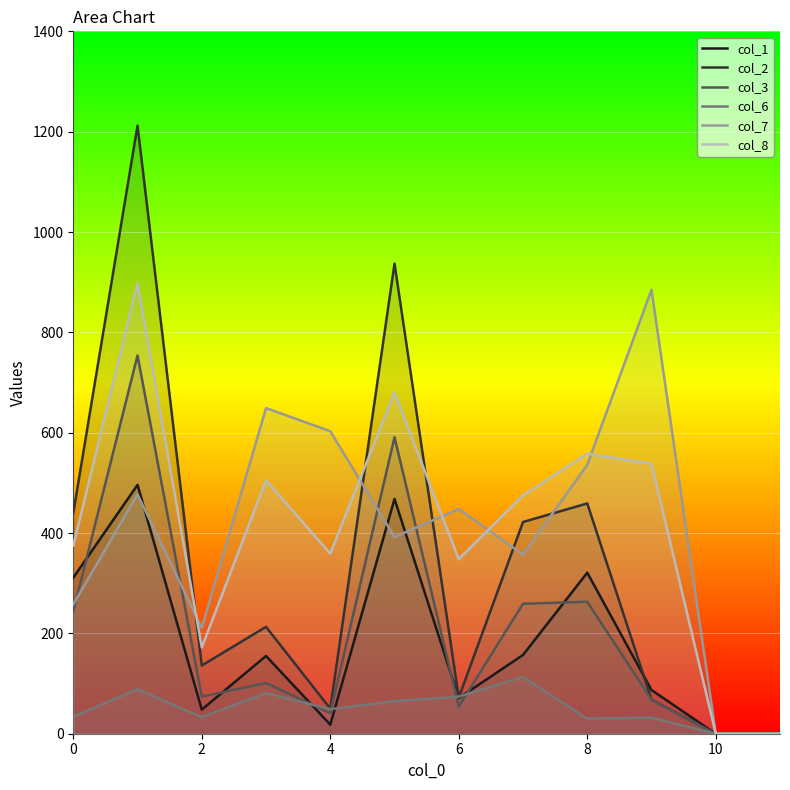

What is the greatest value displayed?

1212